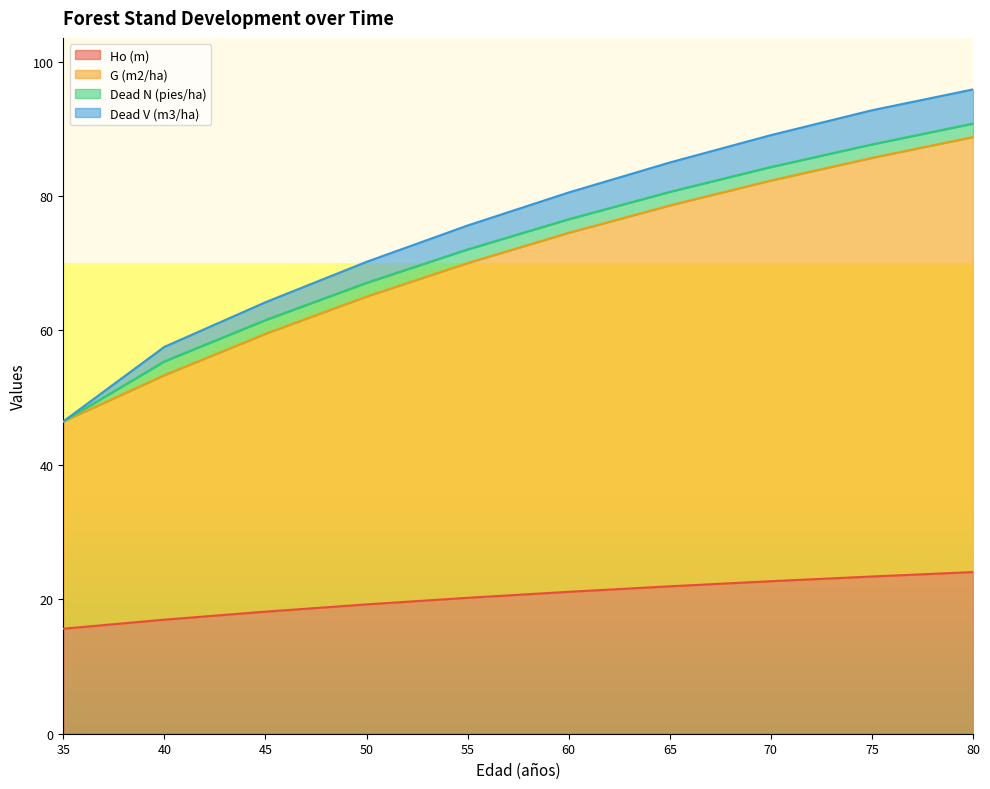

True or false: Ho (m) has a value of 17.0 at 40.

True